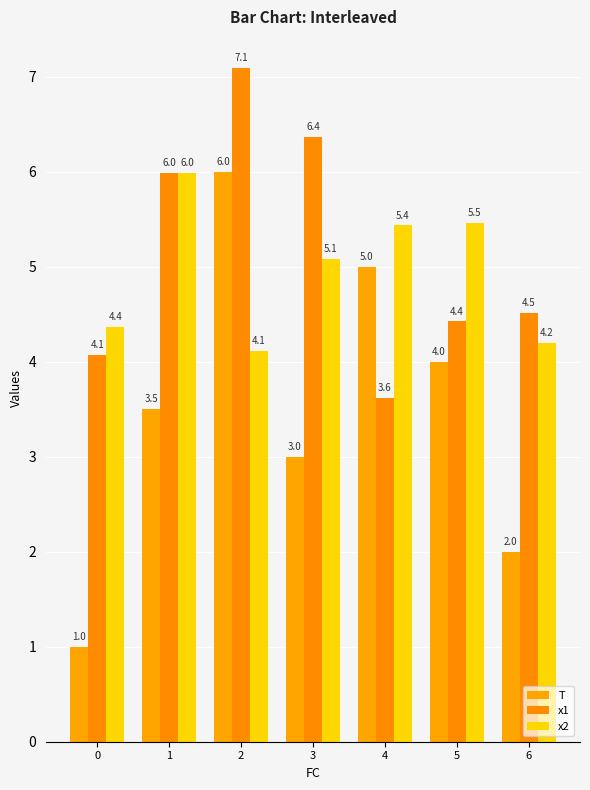

List the series in order of their peak value, highest first.

x1, T, x2